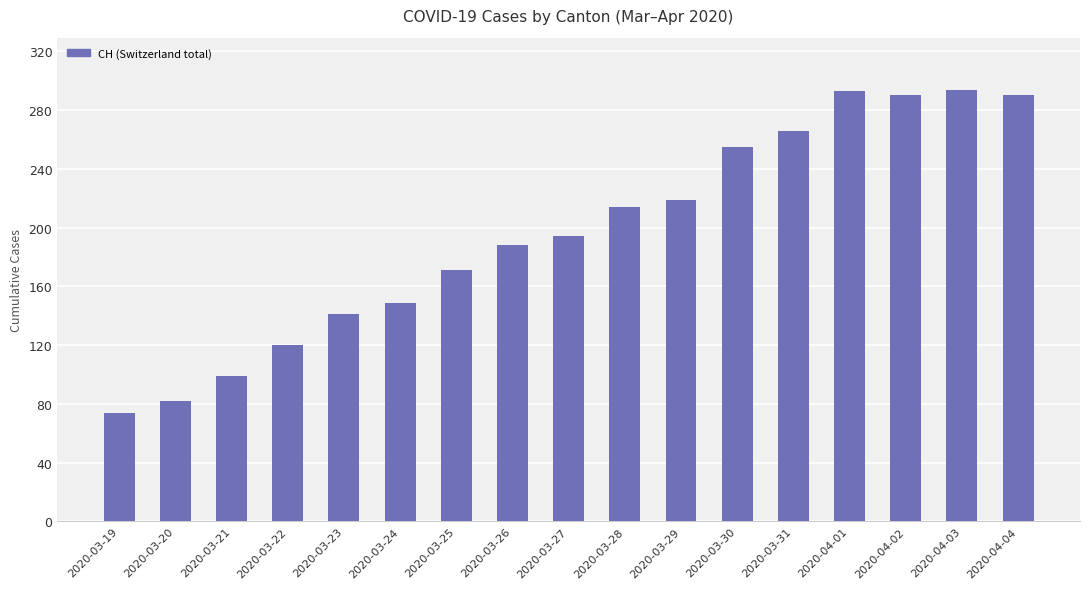

The chart shows a value of 188 at 2020-03-26. True or false?

True